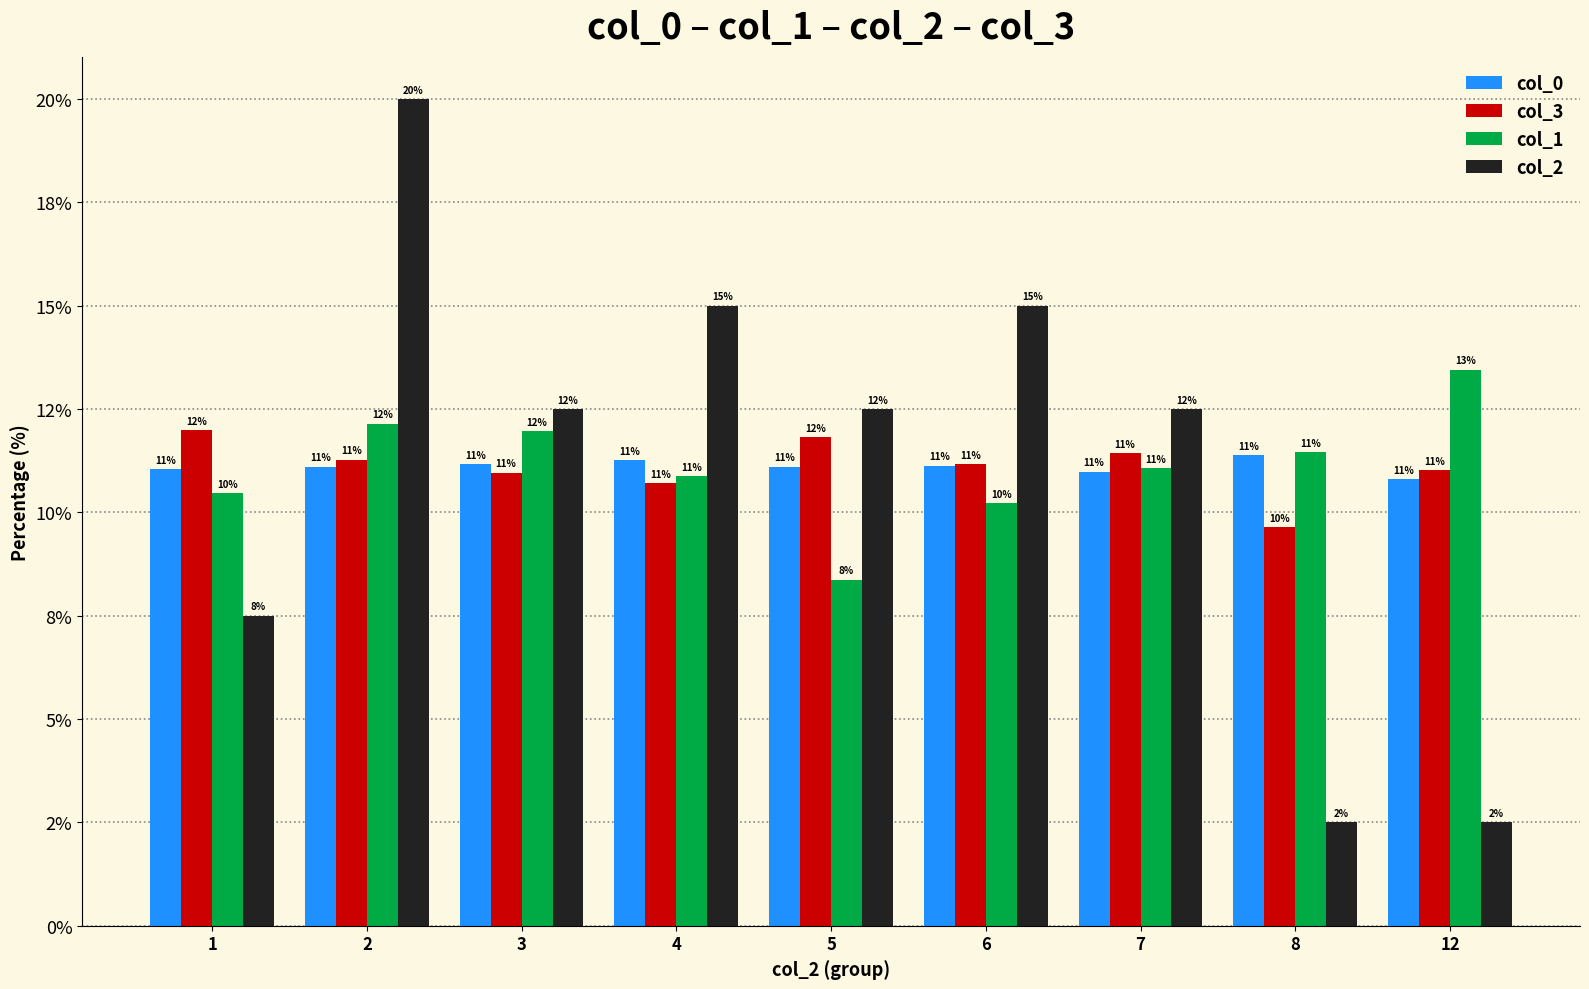

Are the bars horizontal?

No